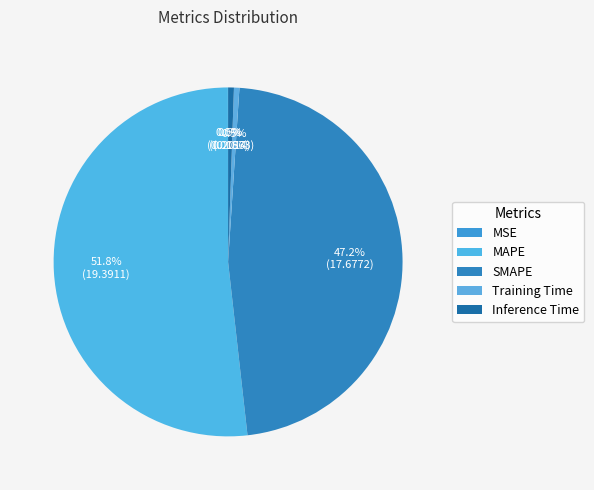

How many segments does this pie chart have?

5